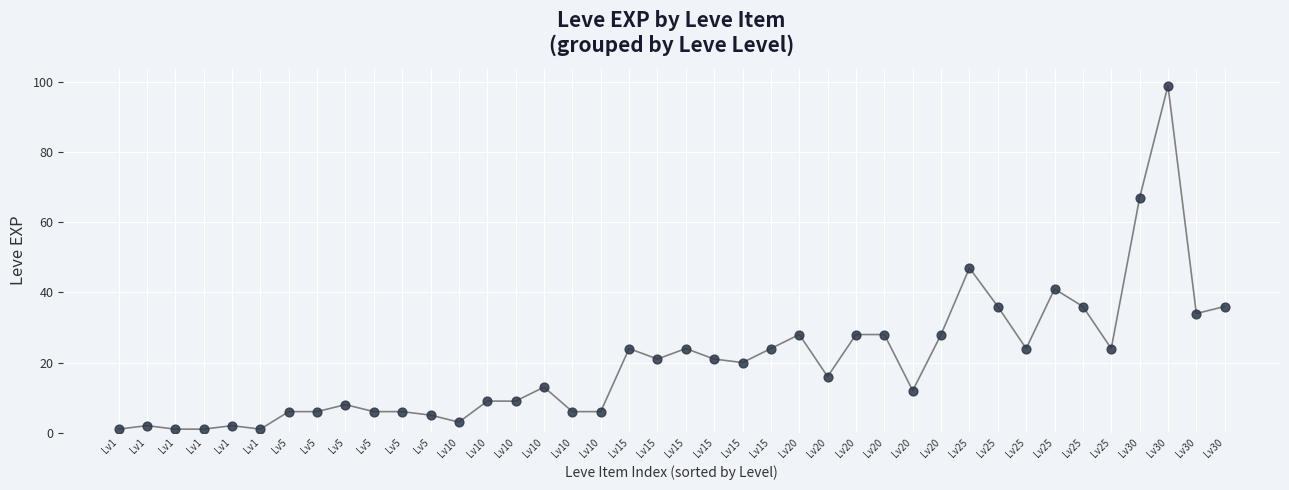

What Y value in the scatter plot is closest to 50?

47